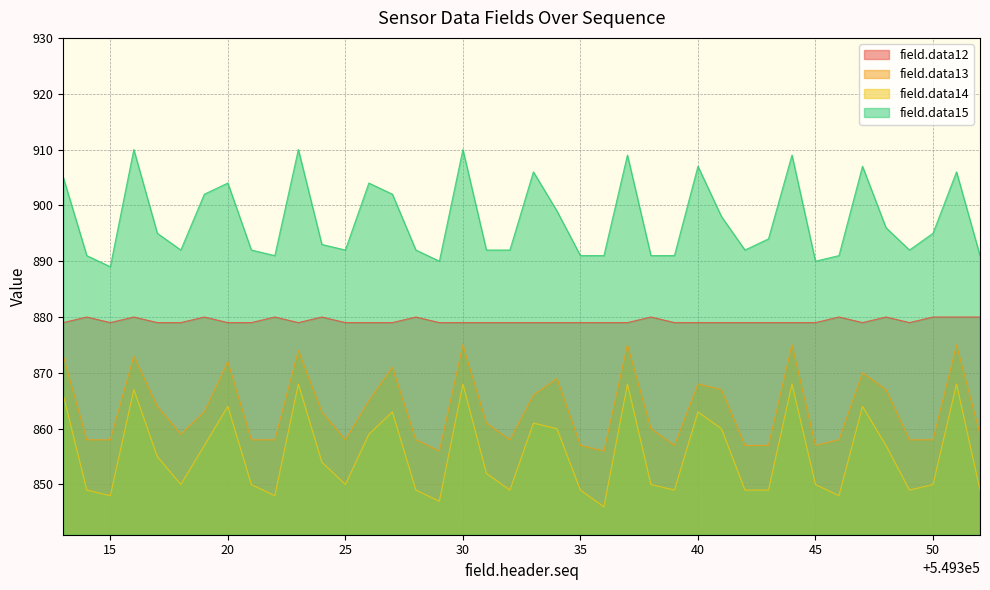

How many data points in field.data14 are less than 852?

20